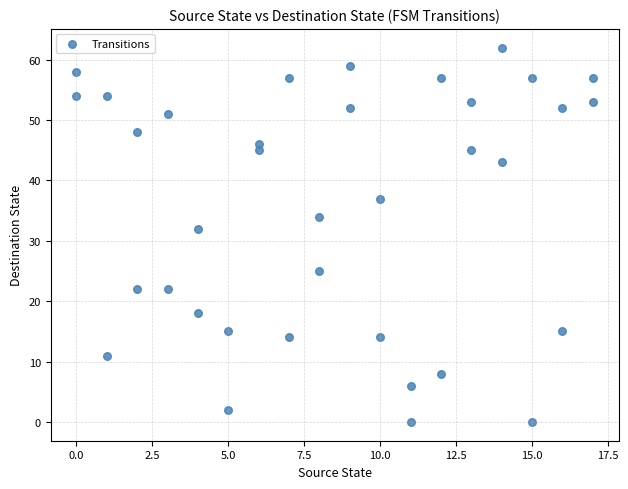

What is the range of Y values (max minus min)?

62